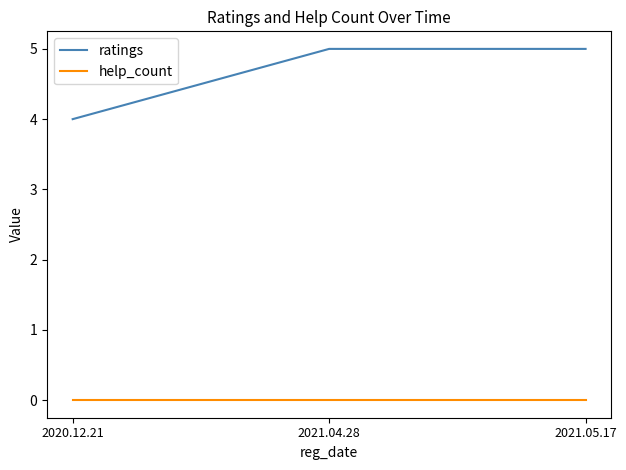

Is this an area chart (filled region under the line)?

No